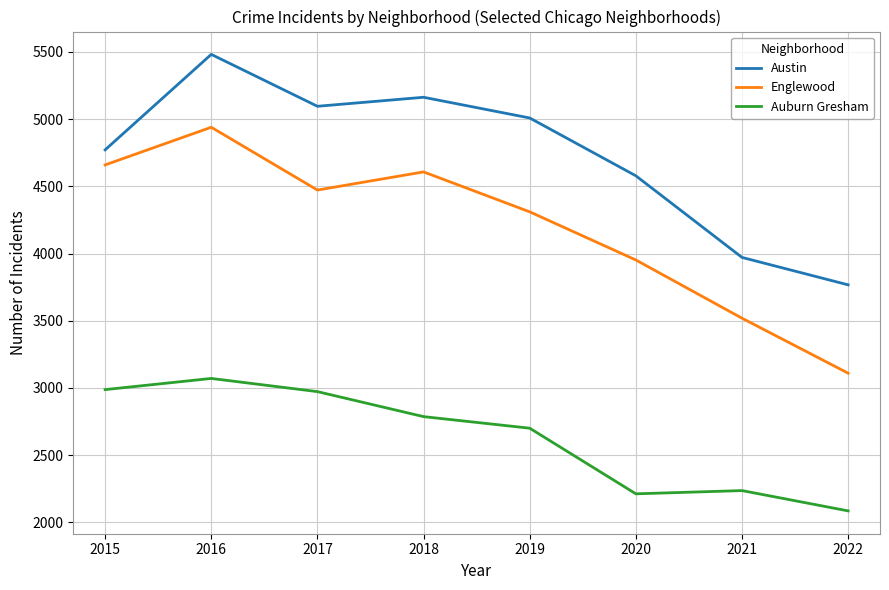

Which category has the lowest value in the Auburn Gresham series?

2022